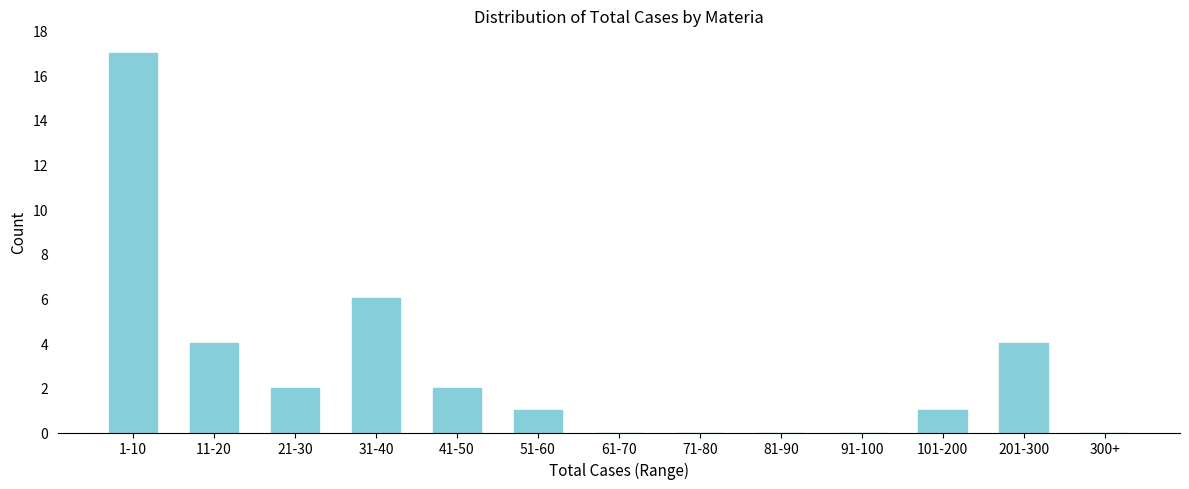

Reading left to right, list all the values displayed in this chart.

1-10=17	11-20=4	21-30=2	31-40=6	41-50=2	51-60=1	61-70=0	71-80=0	81-90=0	91-100=0	101-200=1	201-300=4	300+=0